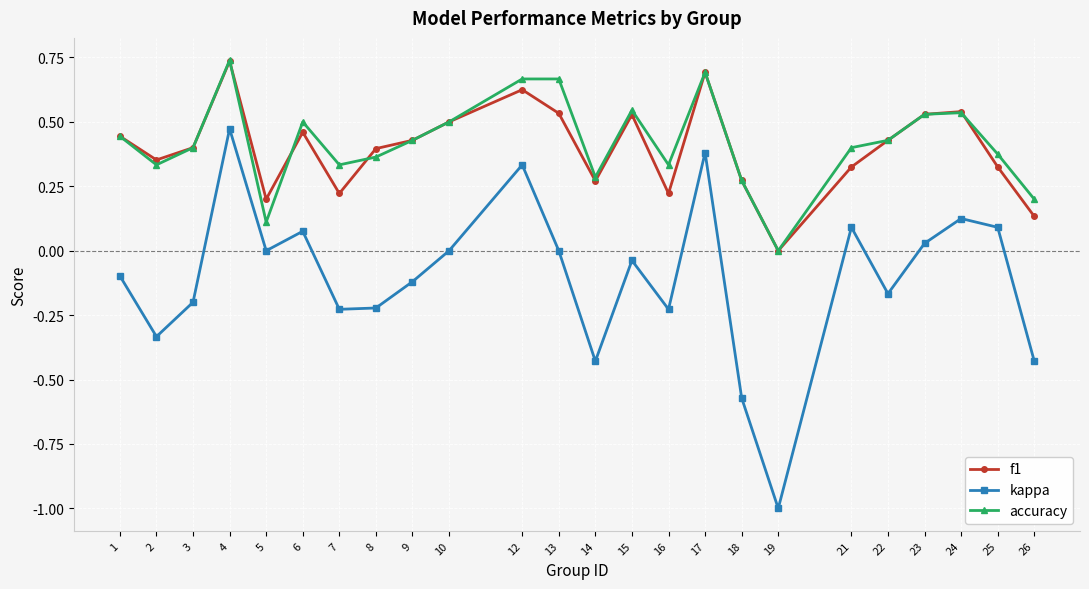

Is it true that kappa equals -0.2 at 2?

False